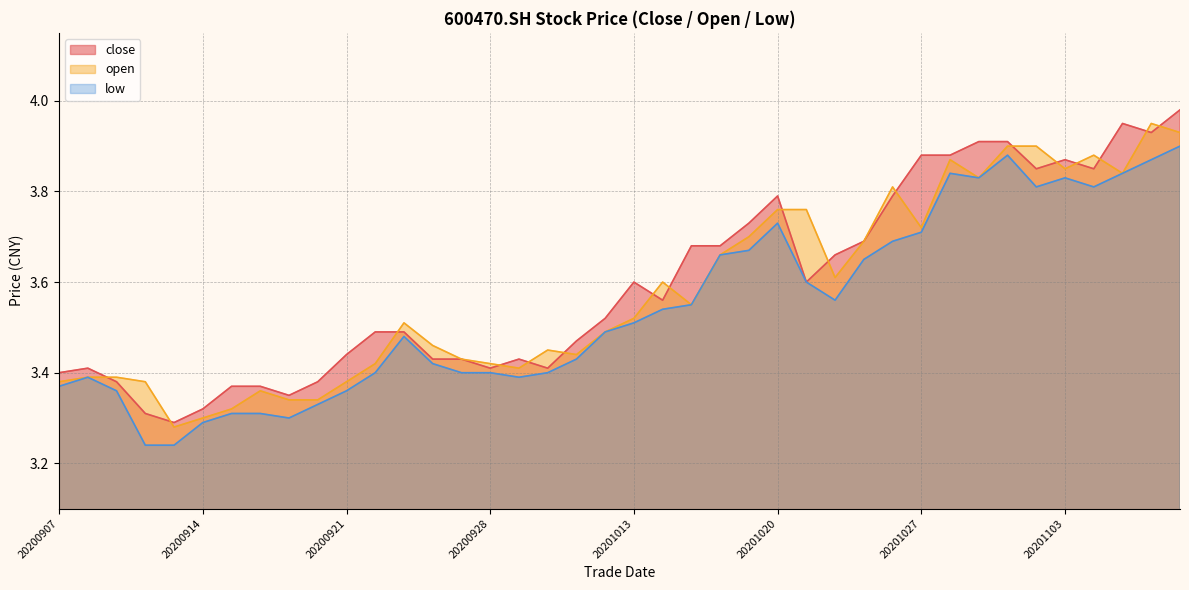

What is the average value of the open series?

3.6